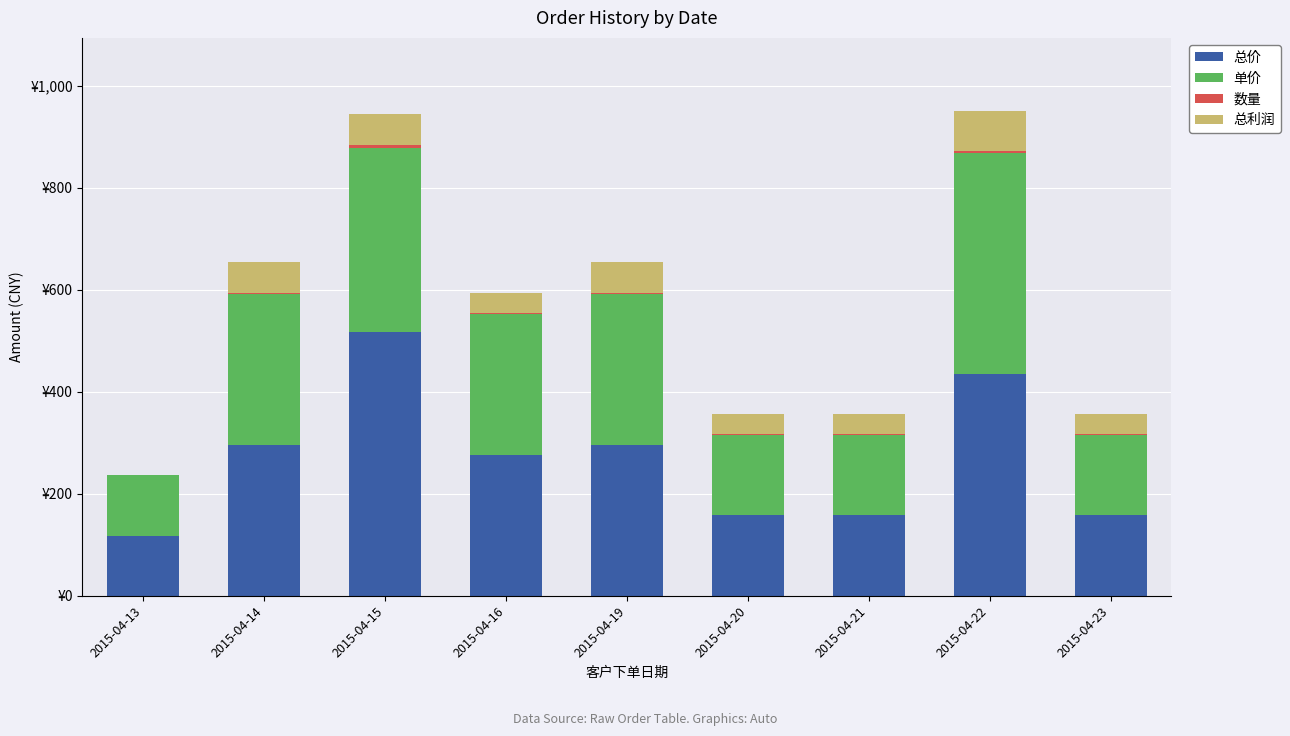

Which series changed the most between 2015-04-14 and 2015-04-20?

总价